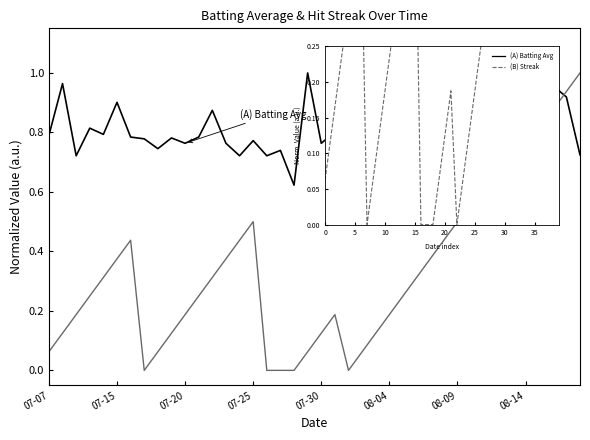

Does the chart display data point markers on the line(s)?

No